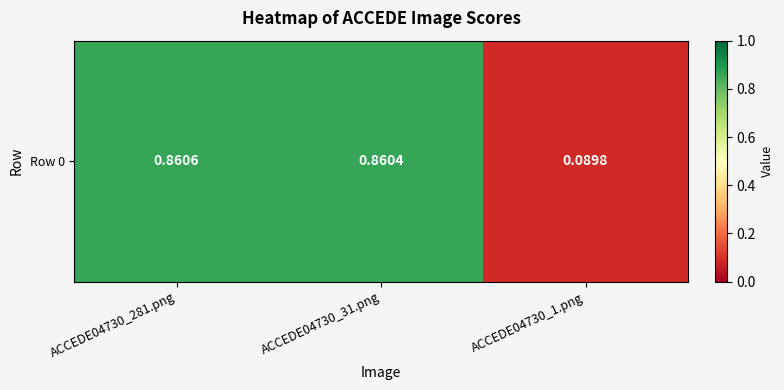

Reading left to right, extract all data points from this chart.

ACCEDE04730_281.png=0.9	ACCEDE04730_31.png=0.9	ACCEDE04730_1.png=0.1